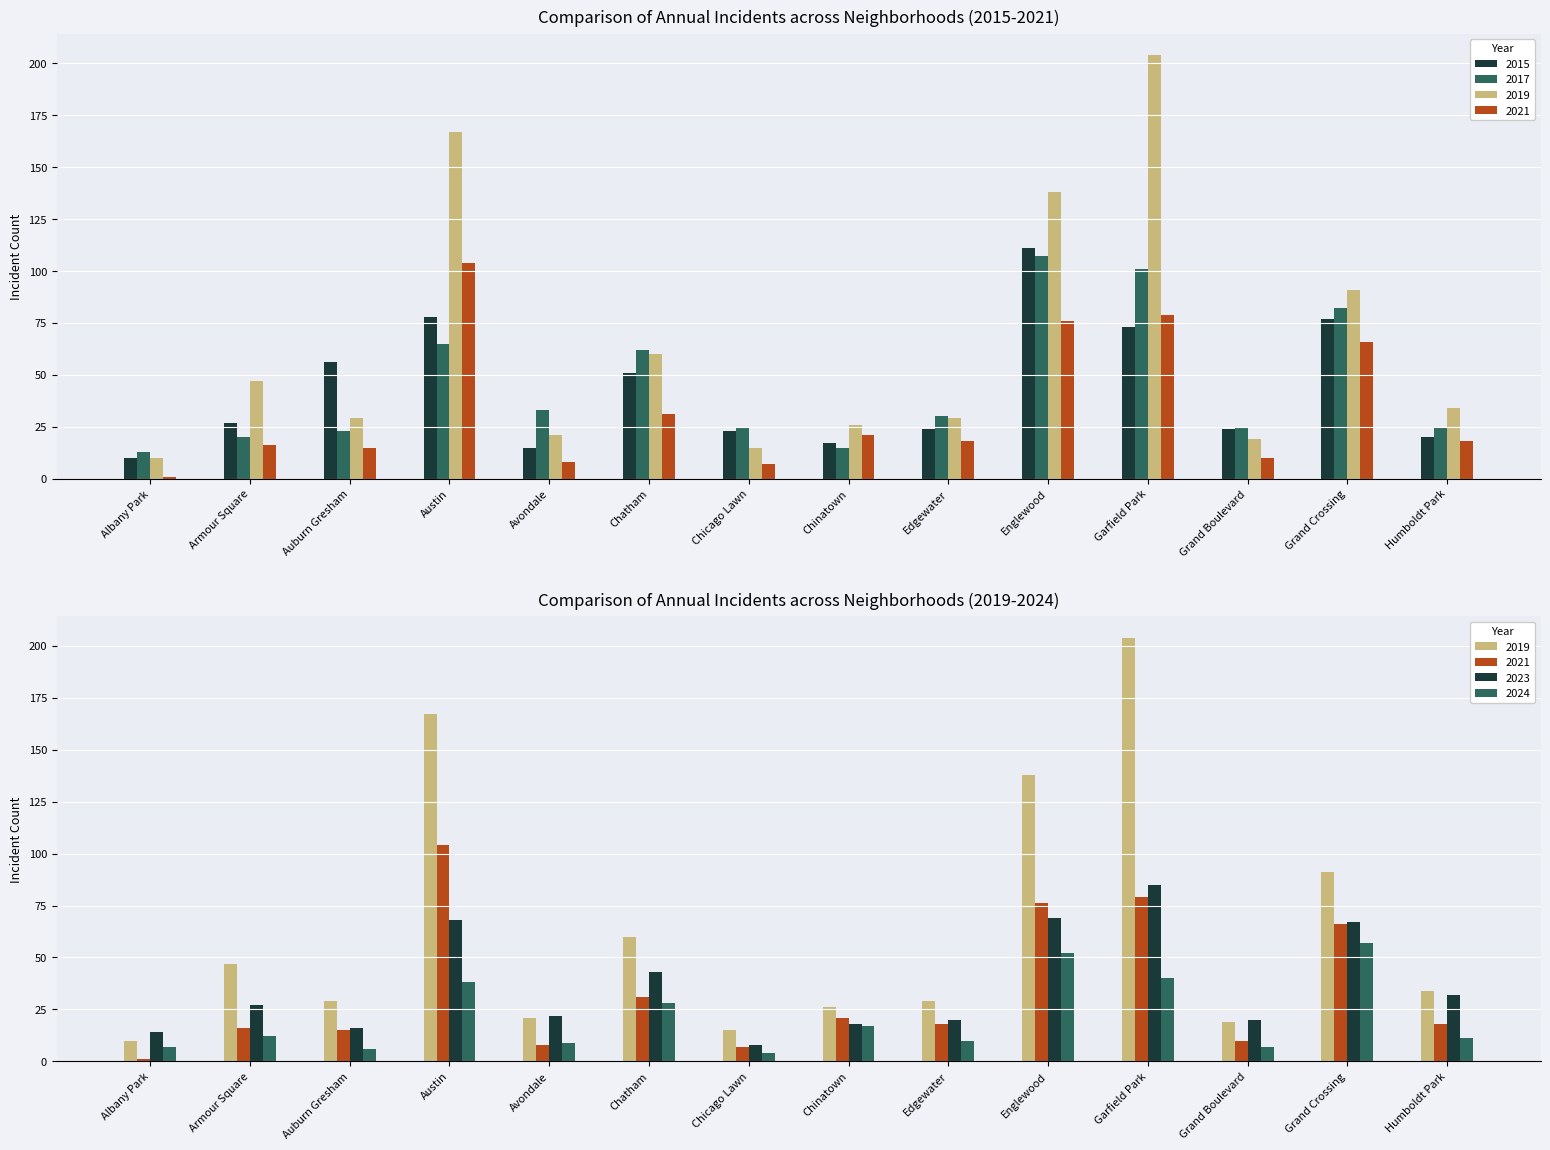

What is the sum of the 2021 values at Humboldt Park and Englewood?

94